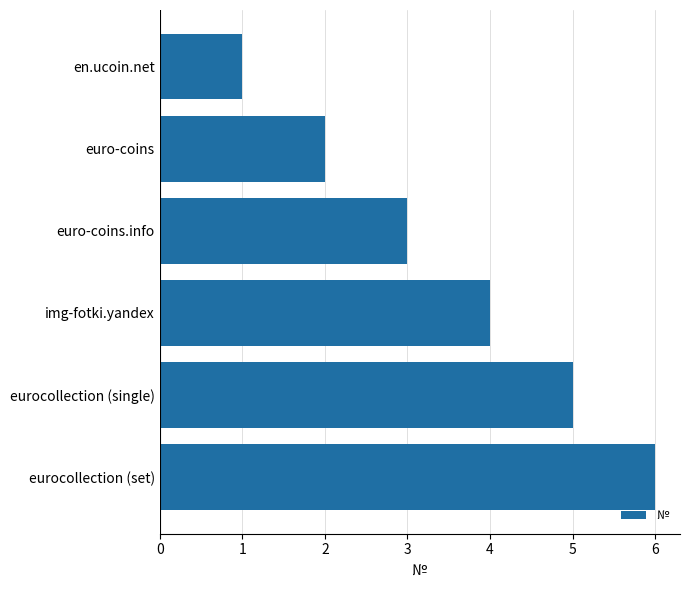

At which category does the chart reach its minimum across all series?

en.ucoin.net